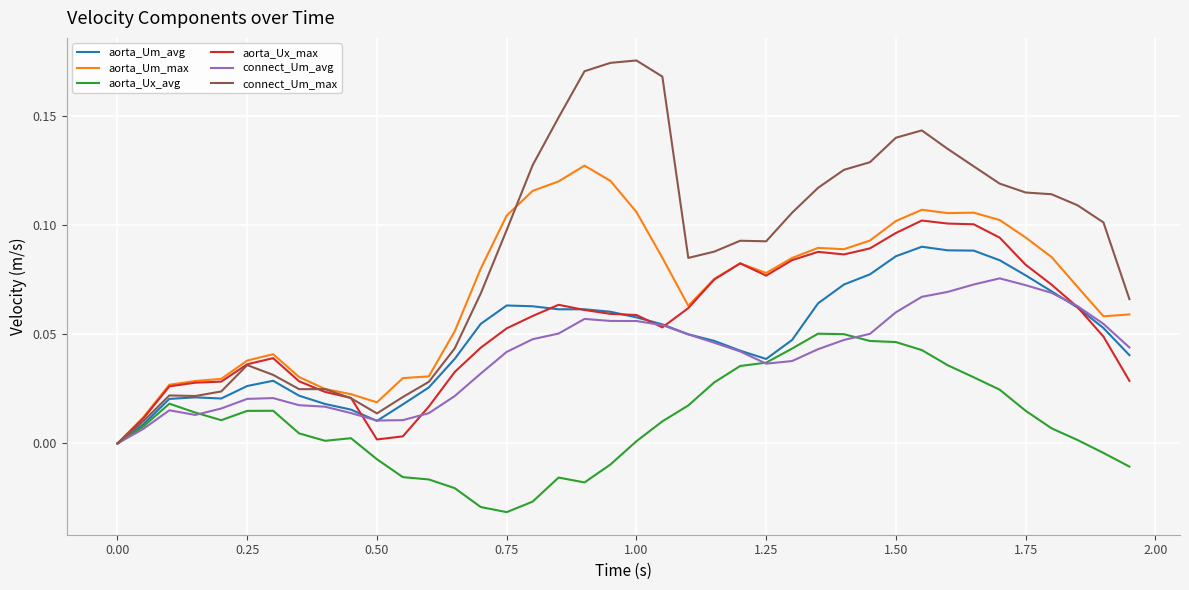

Which series has the widest spread of values?

connect_Um_max